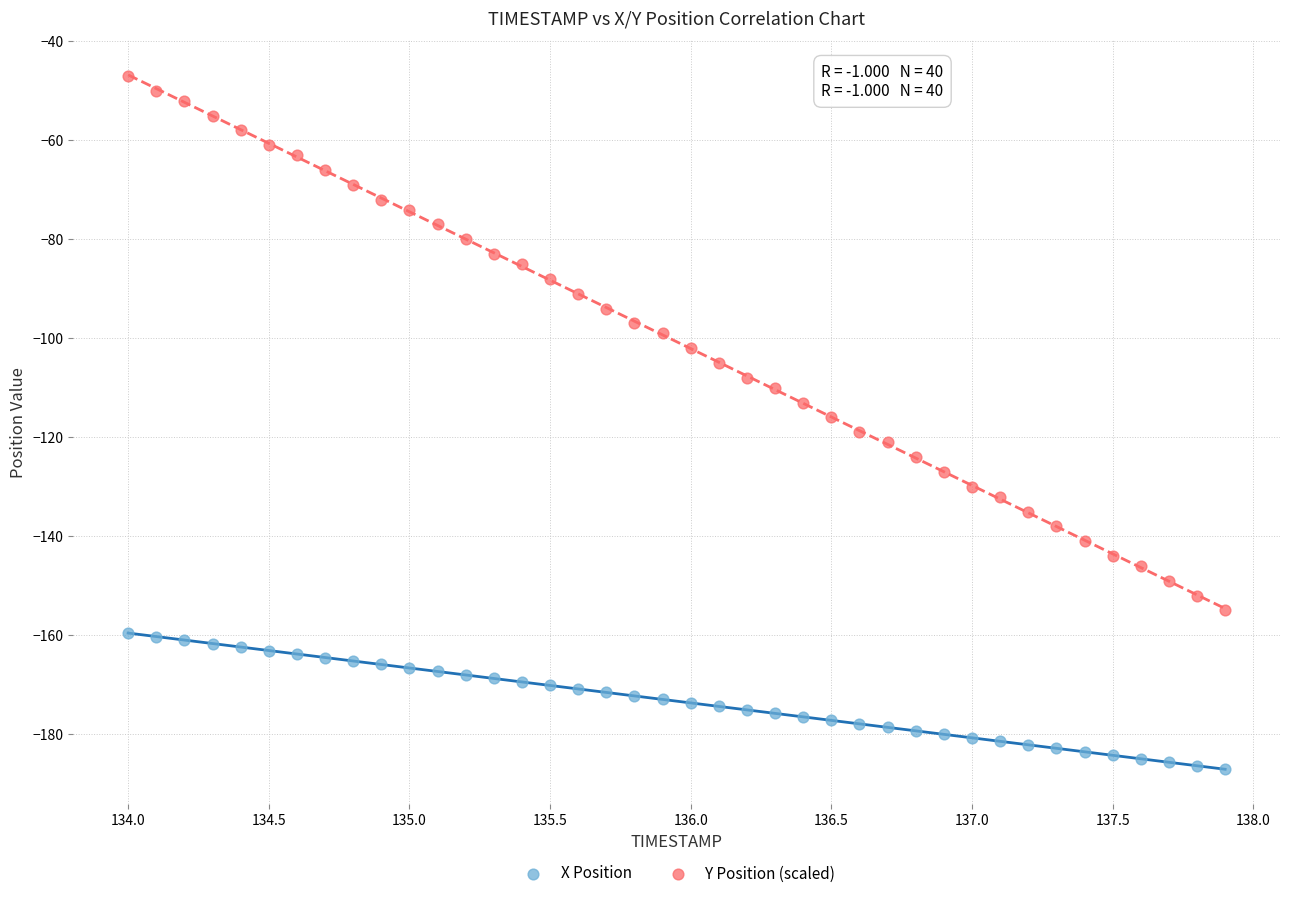

Which series has the largest Y range (max minus min)?

Y Position (scaled)